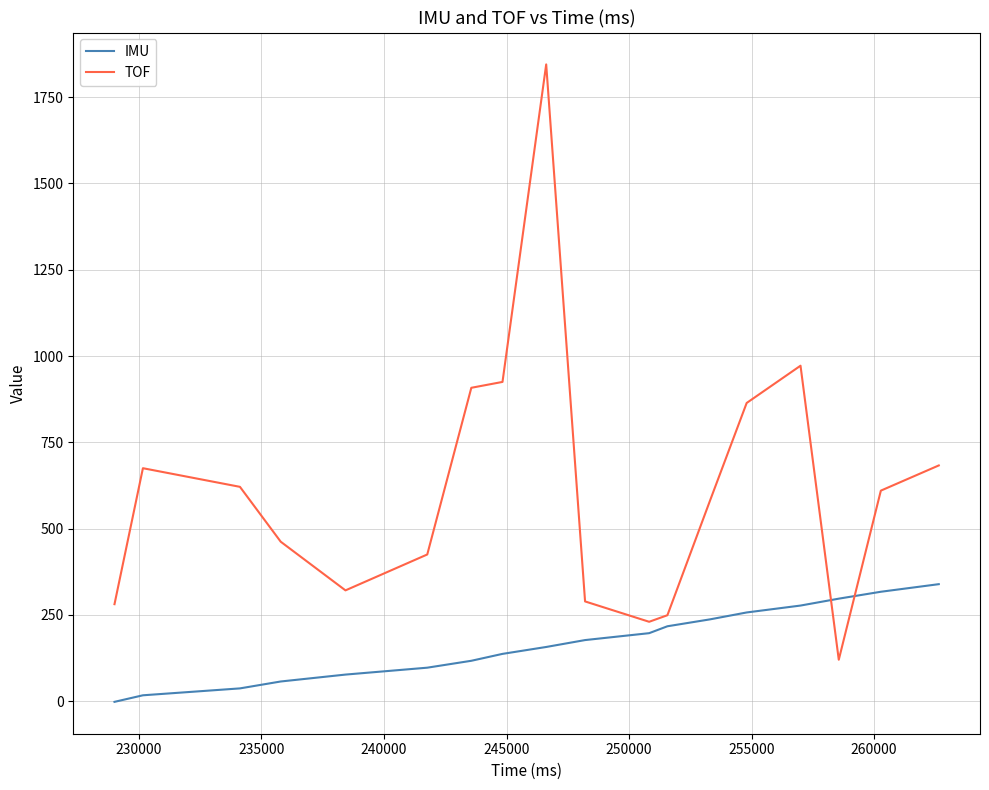

True or false: IMU and TOF intersect in this chart.

True